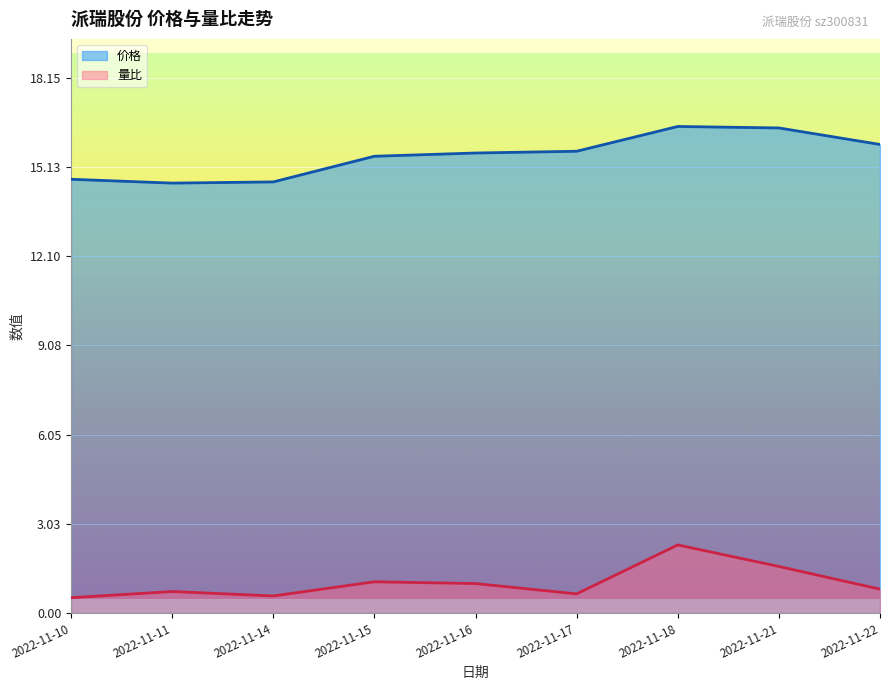

What is the approximate value of 量比 at 2022-11-16?

1.0